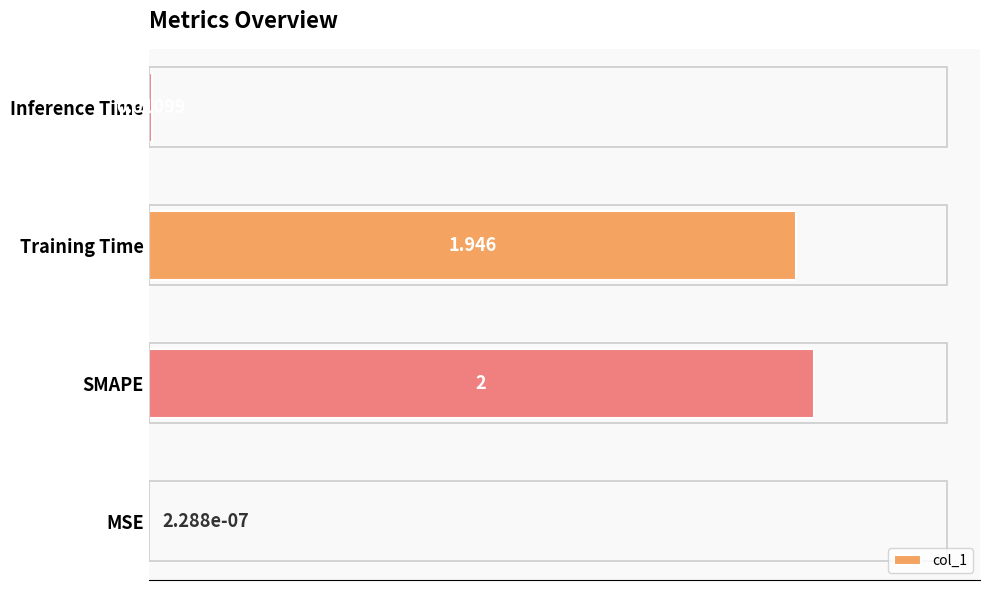

Which has a higher value, MSE or Training Time?

Training Time